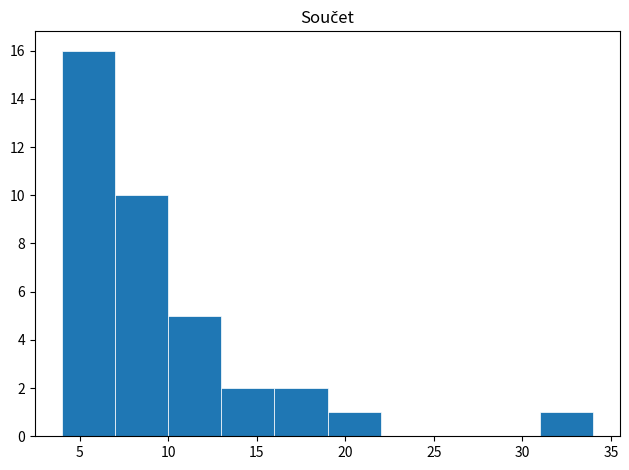

Reading left to right, list every bar in this chart as the range it spans on the x-axis followed by its height. The values are not printed on the chart, so give them approximately, as read against the axis.

4 to 7: 16
7 to 10: 10
10 to 13: 5
13 to 16: 2
16 to 19: 2
19 to 22: 1
22 to 25: 0
25 to 28: 0
28 to 31: 0
31 to 34: 1